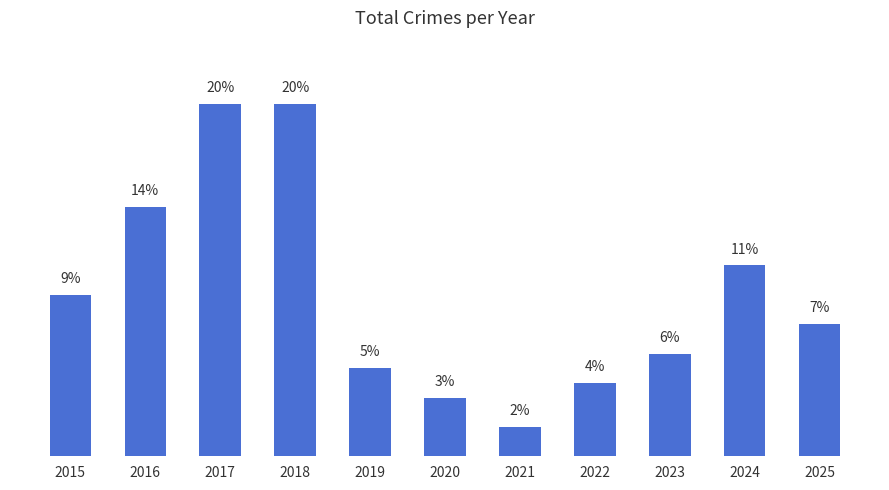

At which label is the value closest to 10?

2024